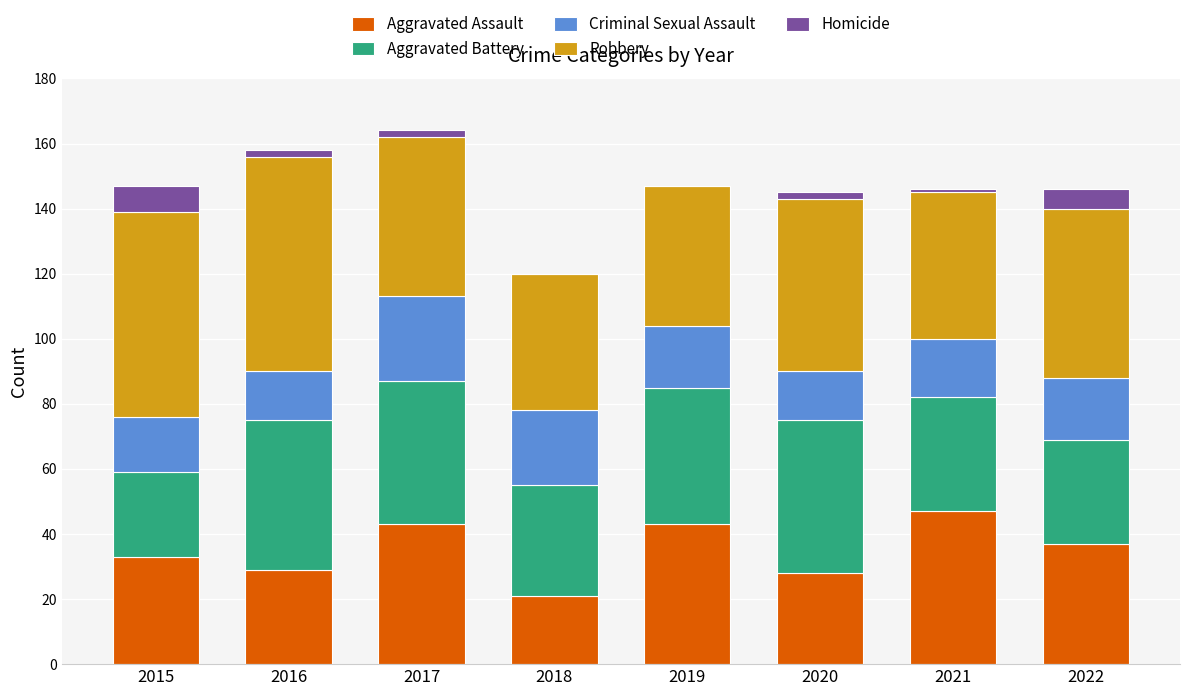

Which category has the highest value in the Aggravated Assault series?

2021